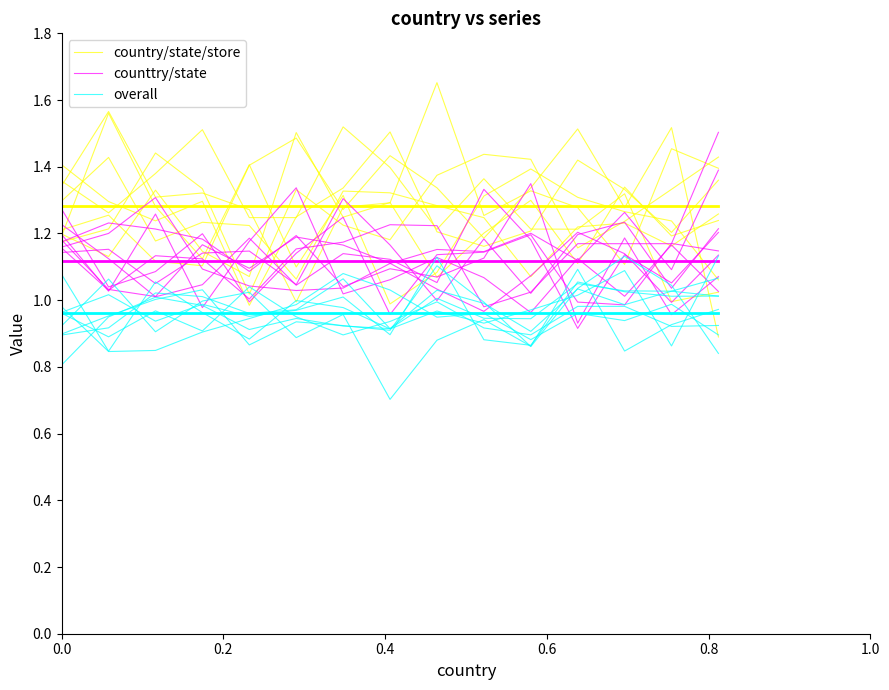

List the series in order of their overall mean, highest first.

country/state/store, counttry/state, overall